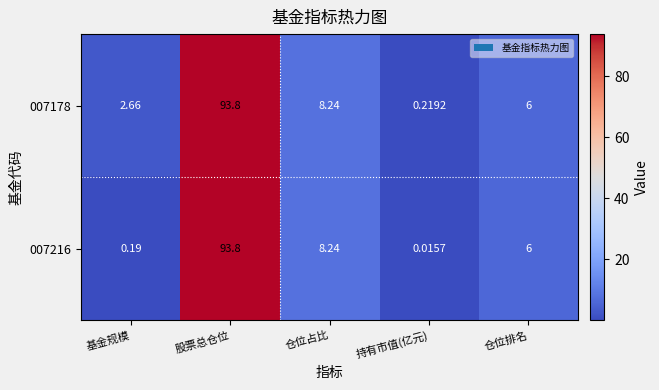

Which category has the lowest value across all series?

持有市值(亿元)